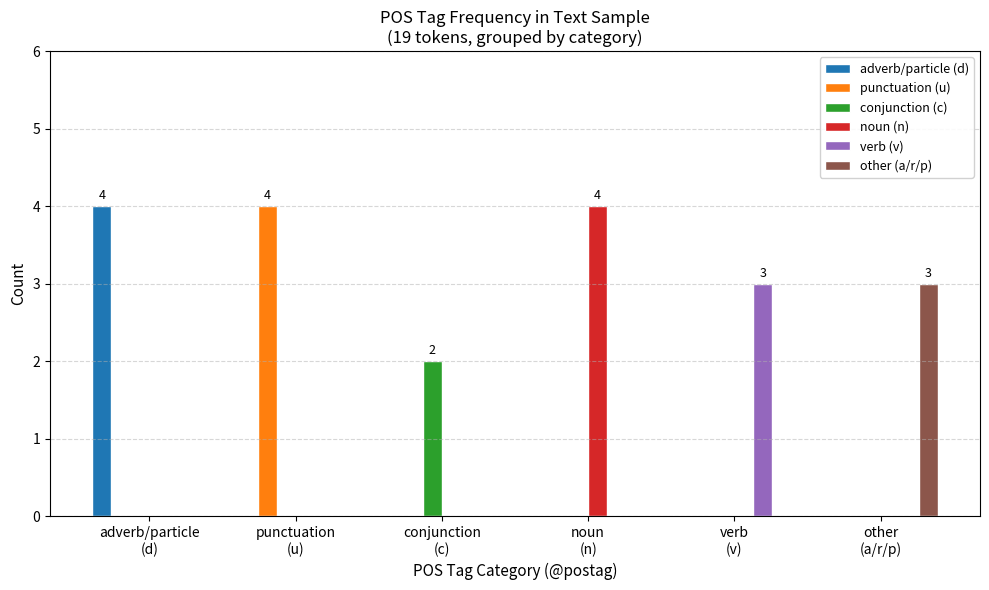

How many other (a/r/p) values are between 0 and 1?

5